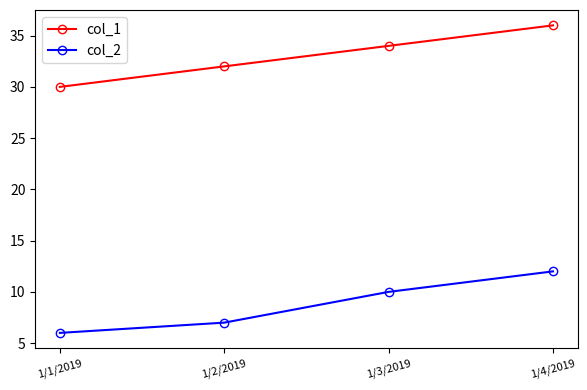

Reading left to right, list all the values displayed in this chart.

col_1: 30	32	34	36
col_2: 6	7	10	12